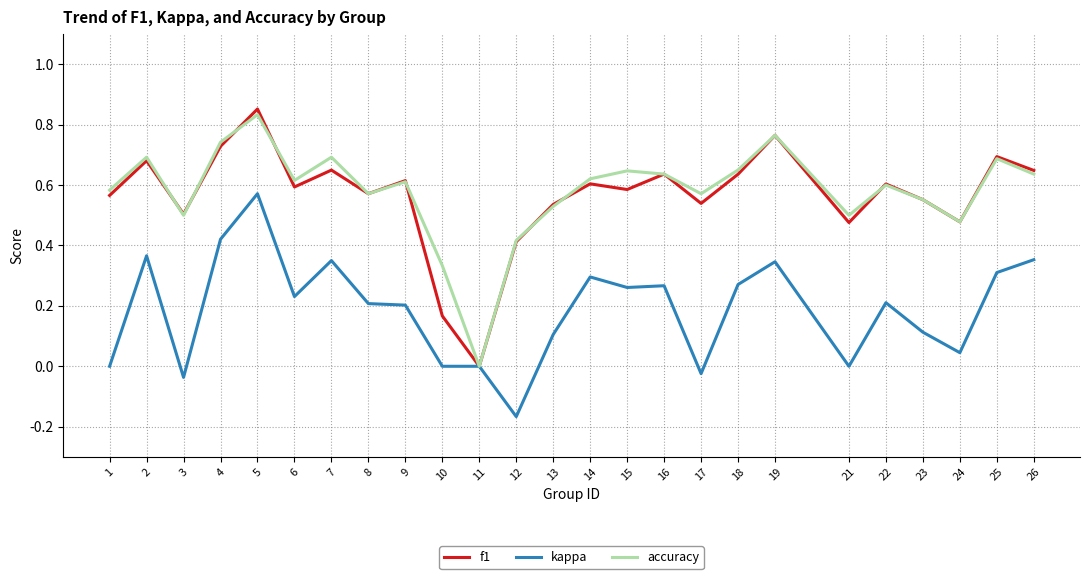

Which series has the largest total across all categories?

accuracy